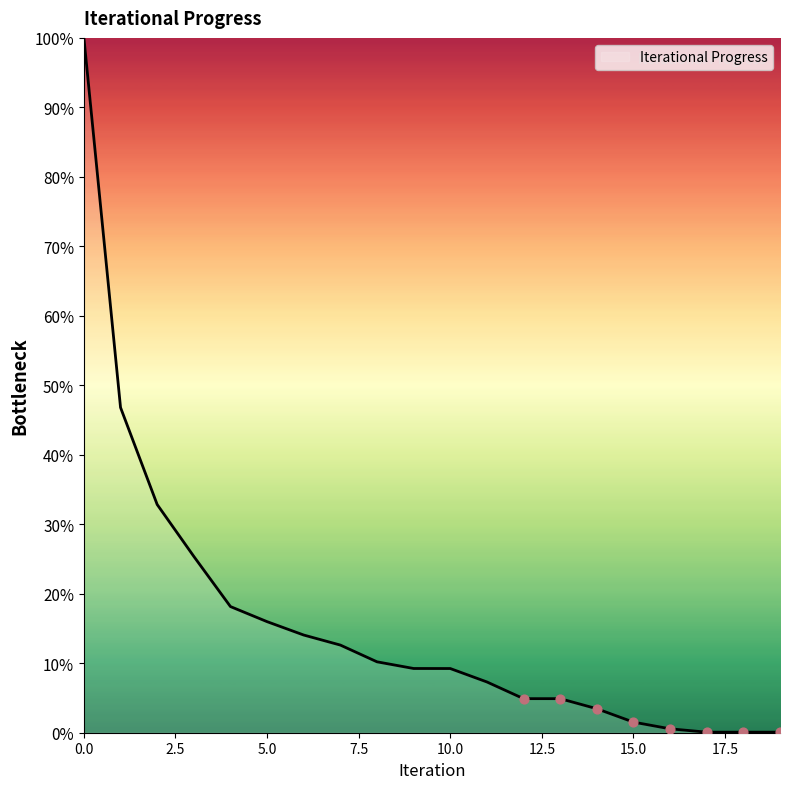

What is the maximum value shown in the chart?

100.0